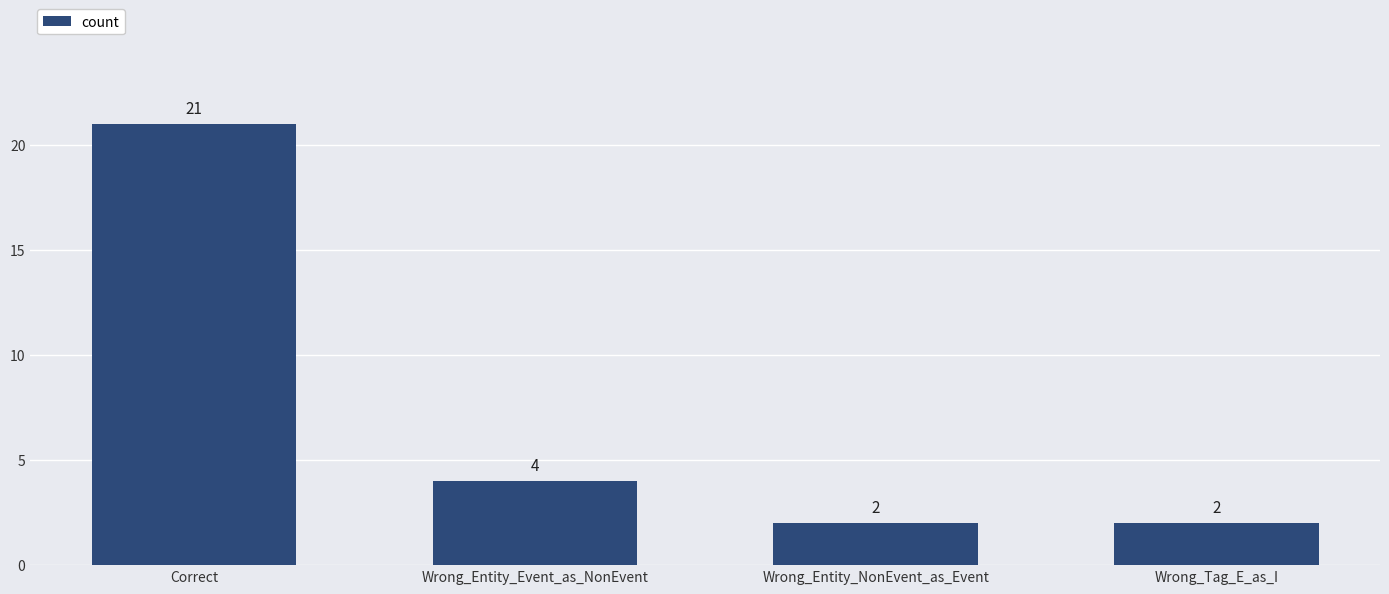

What is the average value?

7